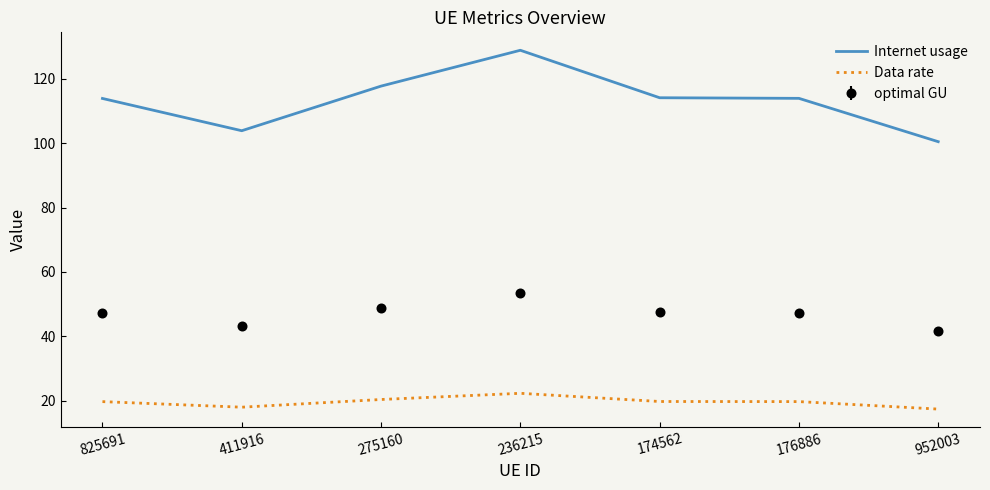

What is the difference between the Internet usage values at 275160 and 176886?

3.8